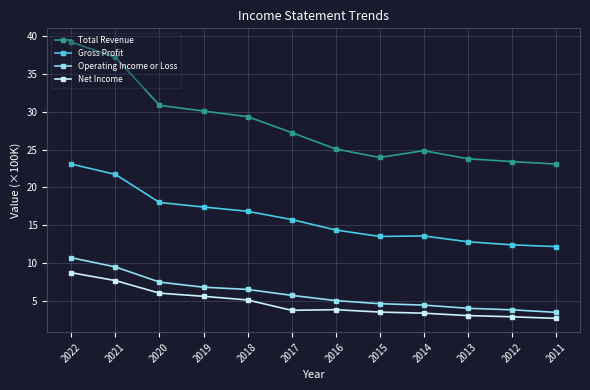

What is the difference between the second highest and second lowest values in the Gross Profit series?

9.3